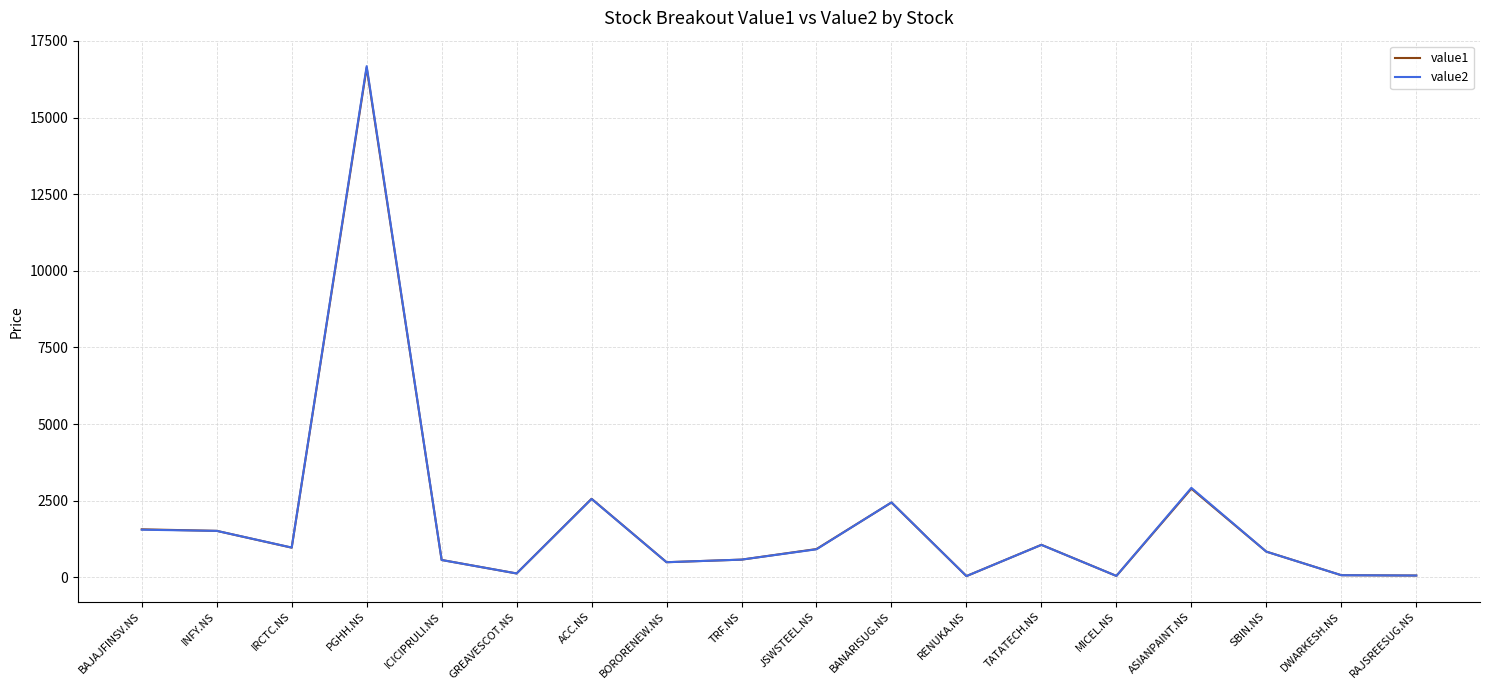

The value of value1 at BORORENEW.NS is 495.6. True or false?

True